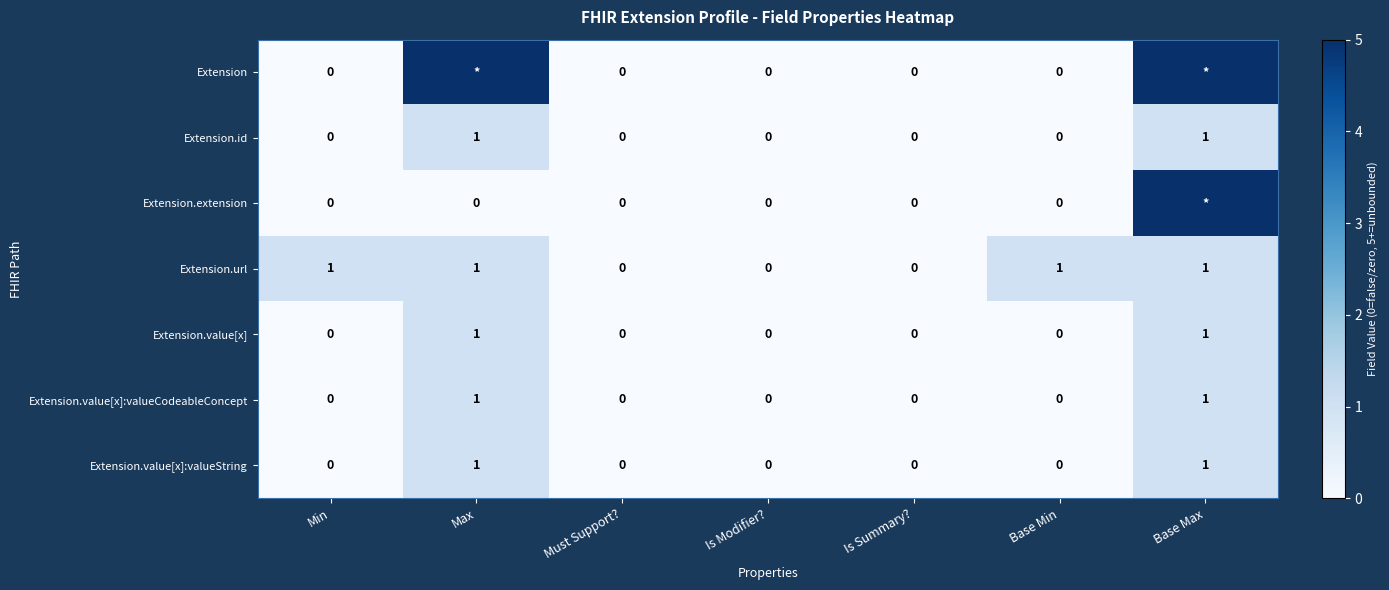

True or false: Extension.id has a value of 0 at Min.

True